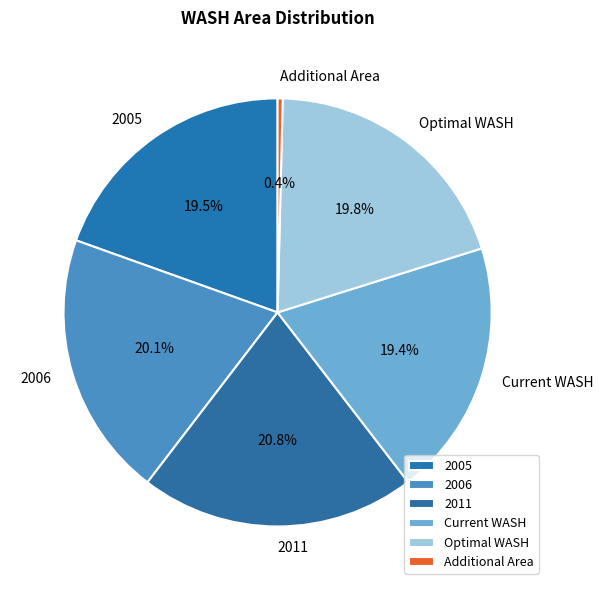

Approximately how many times larger is the value at 2005 compared to Optimal WASH?

1.0